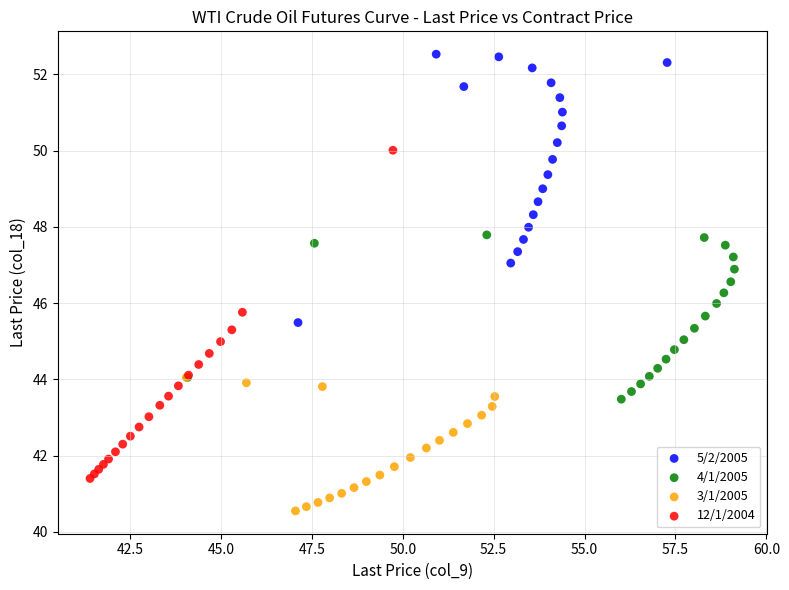

Which series reaches the maximum Y coordinate?

5/2/2005